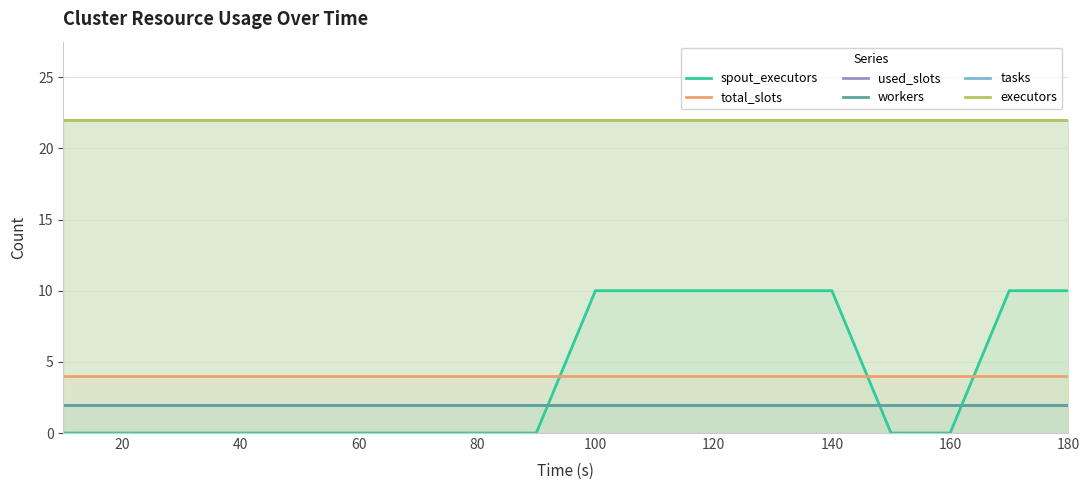

The workers series shows 3 at 180. True or false?

False